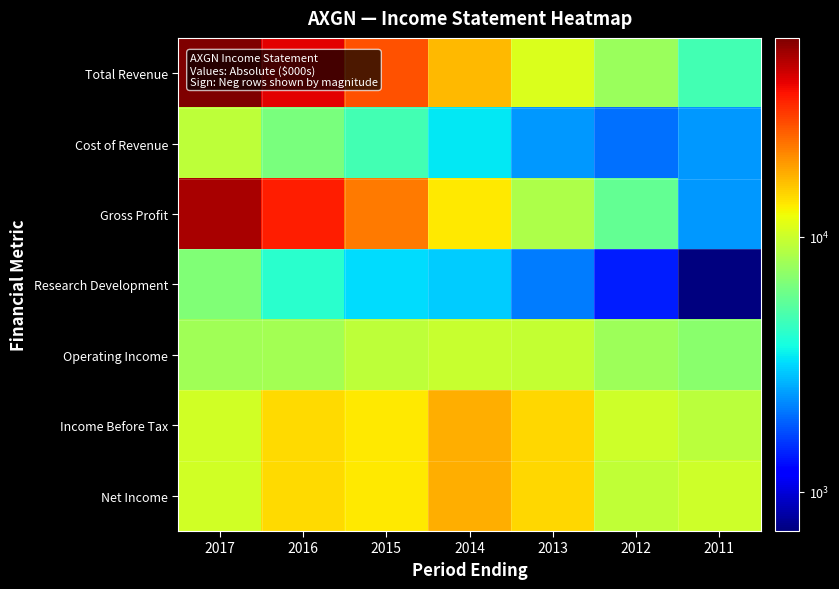

Reading left to right, transcribe all the data shown in this chart.

Total Revenue: 2017=60400	2016=41100	2015=27300	2014=16800	2013=10900	2012=7700	2011=4800
Cost of Revenue: 2017=9300	2016=6500	2015=4800	2014=3400	2013=2400	2012=2000	2011=2400
Gross Profit: 2017=51100	2016=34600	2015=22500	2014=13400	2013=8500	2012=5700	2011=2400
Research Development: 2017=6700	2016=4200	2015=3200	2014=3000	2013=2100	2012=1400	2011=700
Operating Income: 2017=8000	2016=8100	2015=9300	2014=9800	2013=9600	2012=7800	2011=7000
Income Before Tax: 2017=10400	2016=14400	2015=13400	2014=17700	2013=14600	2012=10200	2011=9200
Net Income: 2017=10400	2016=14400	2015=13400	2014=17700	2013=14600	2012=9400	2011=10200